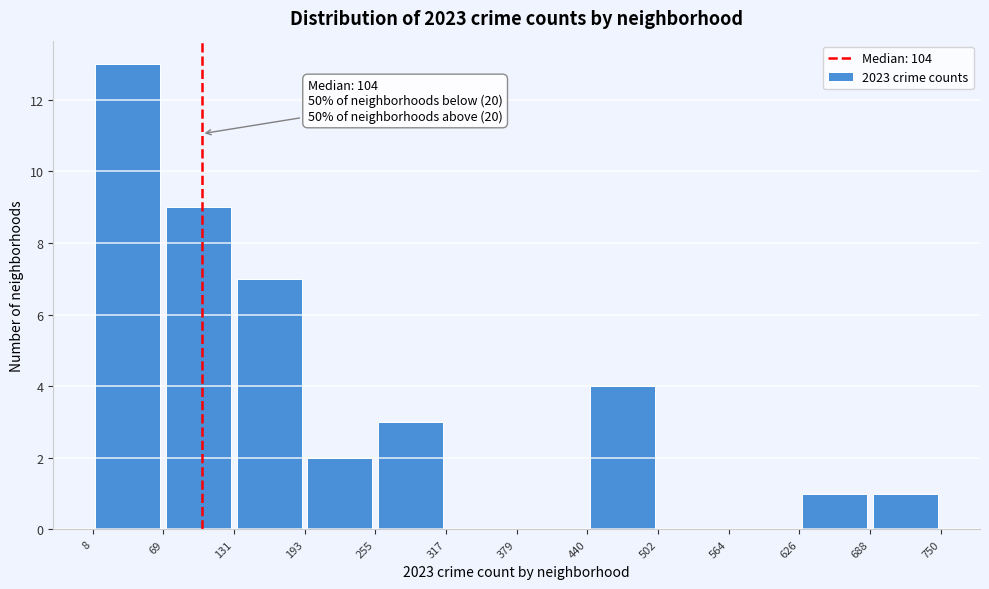

Which range on the x-axis has the tallest bar?

8 to 69